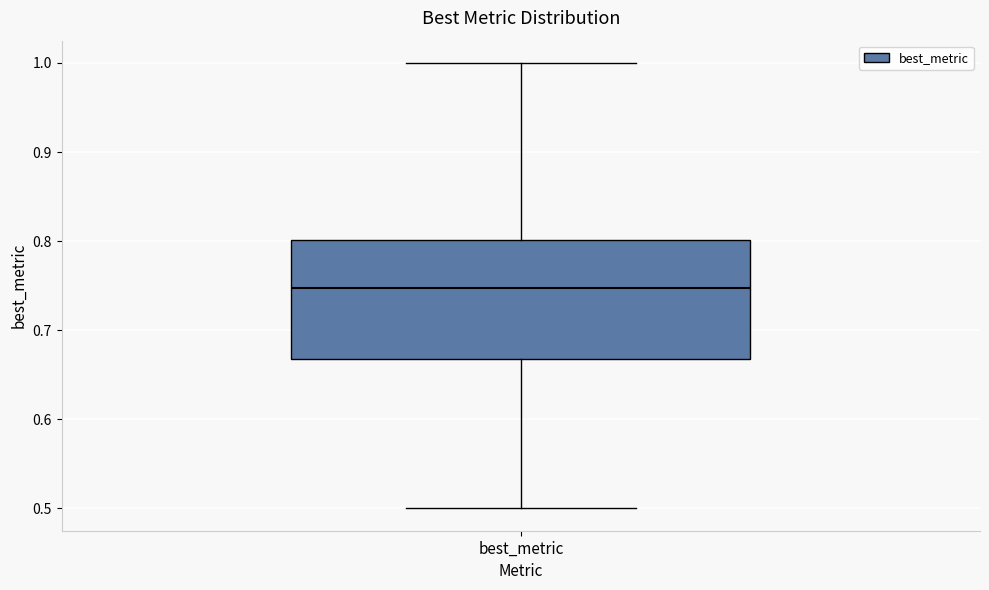

Where does the median line of the box for best_metric sit on the y-axis? The values are not printed on the chart, so give them approximately, as read against the axis.

0.75